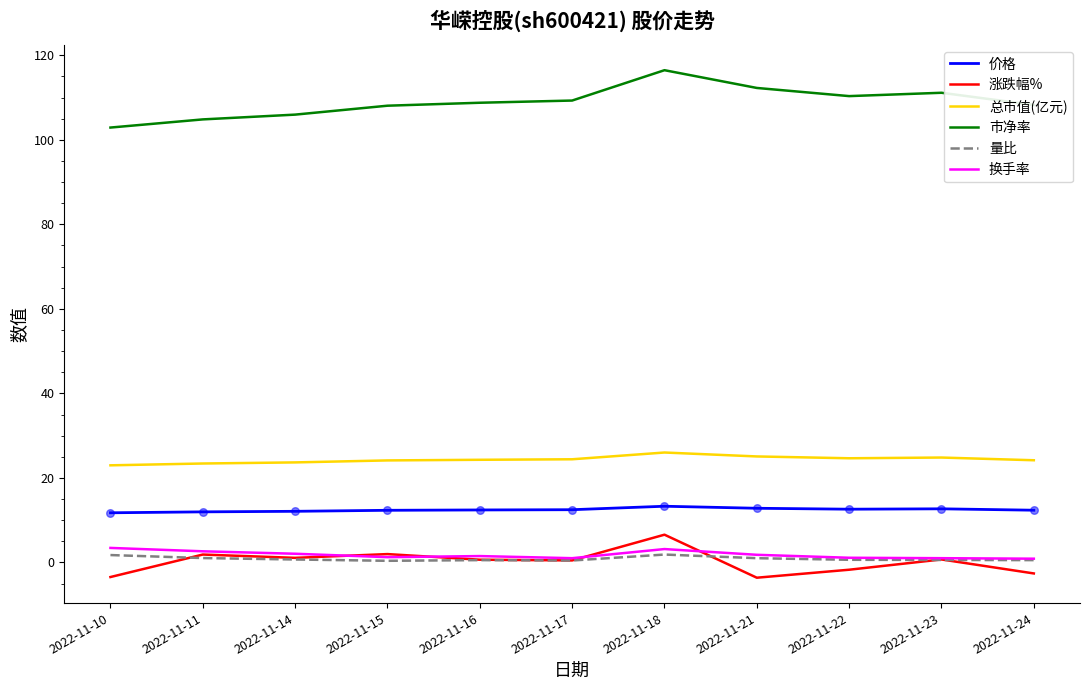

At how many categories does at least one series exceed 33?

11